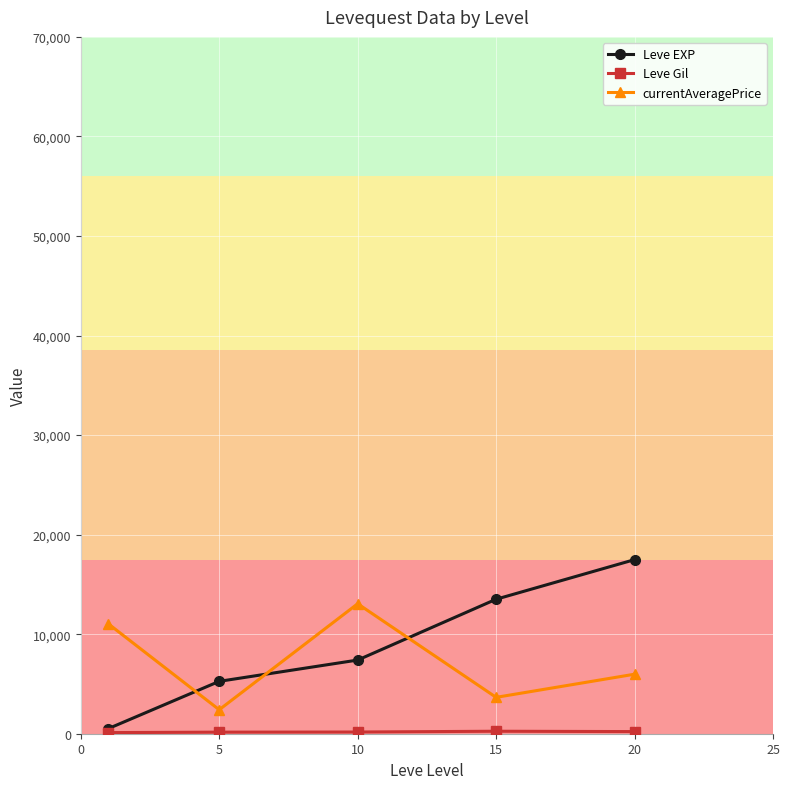

What is the lowest value of the currentAveragePrice series?

2409.1